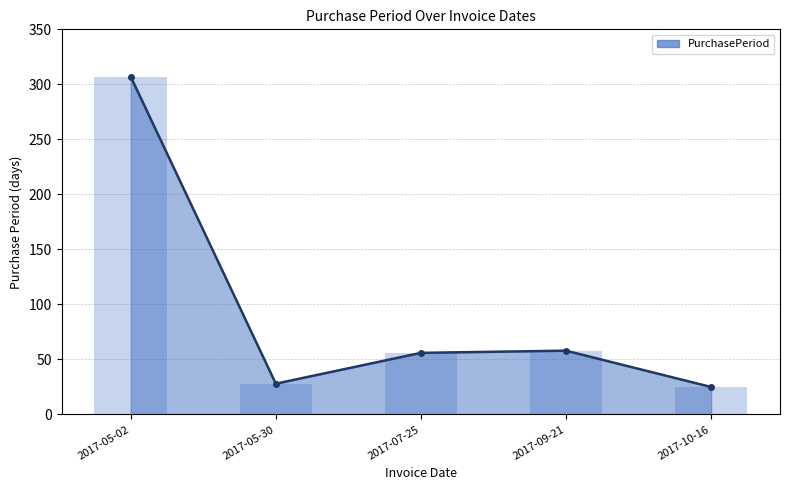

Reading left to right, what are all the values shown in this chart?

307	28	56	58	25